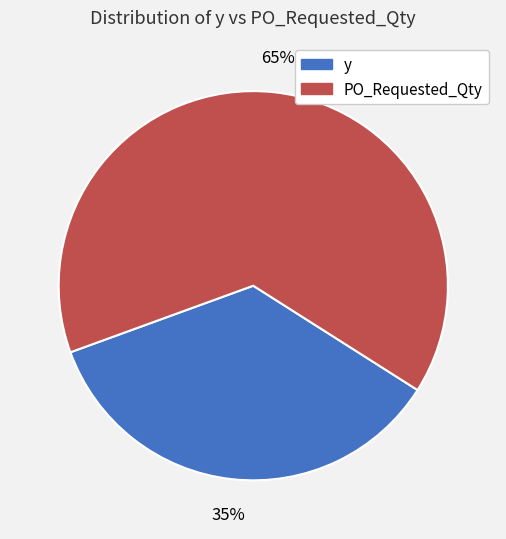

What is the smallest slice in the pie chart?

y